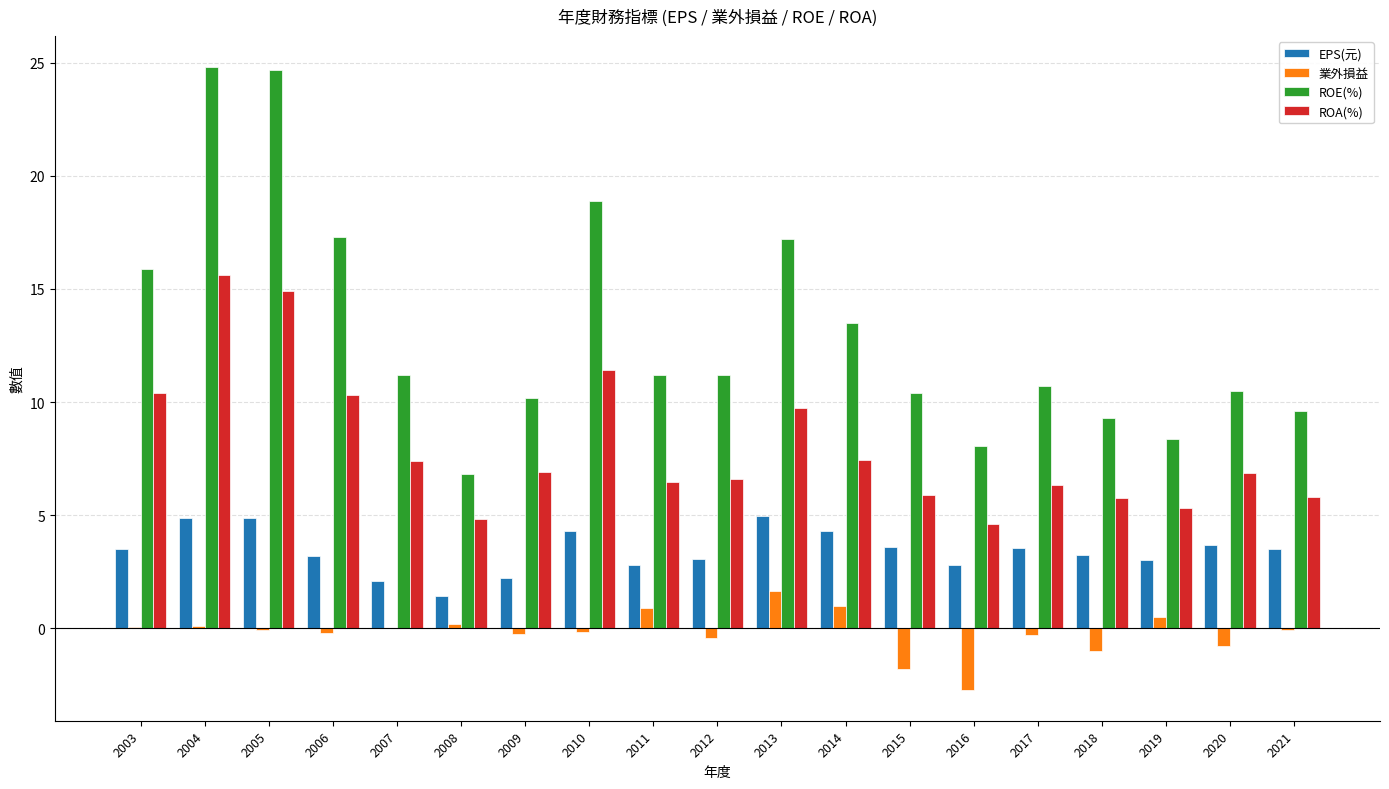

What is the maximum value for EPS(元)?

5.0